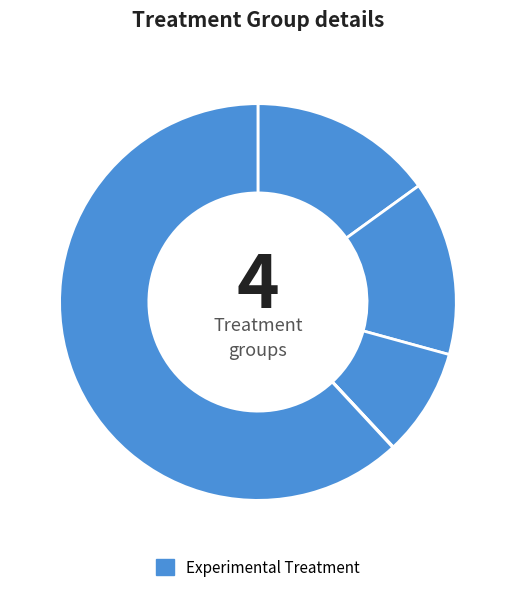

To the nearest percent, what is the average slice percentage?

20%